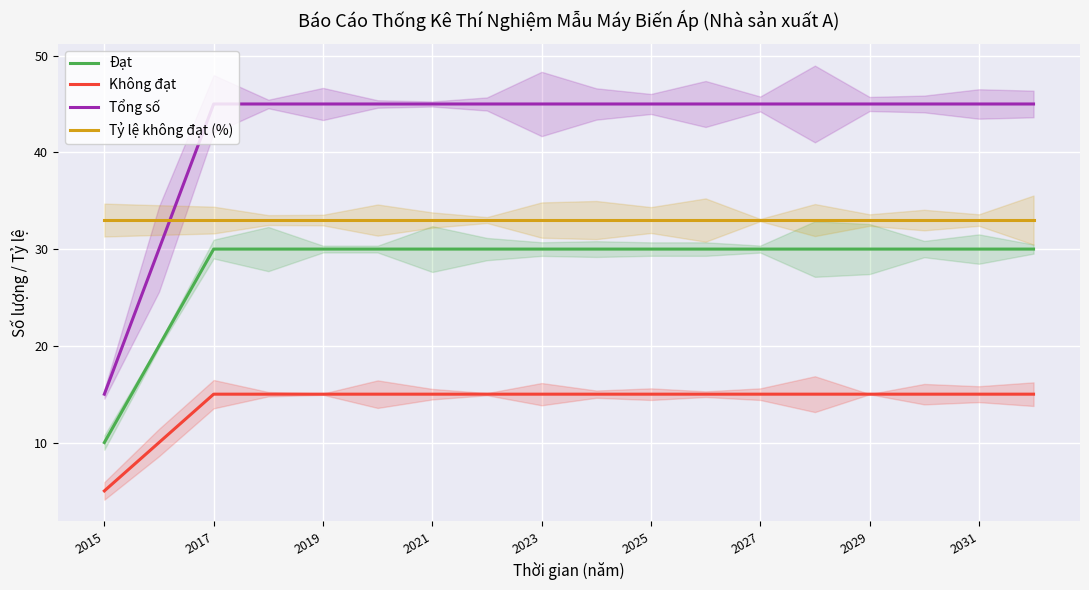

What is the minimum value for Tổng số?

15